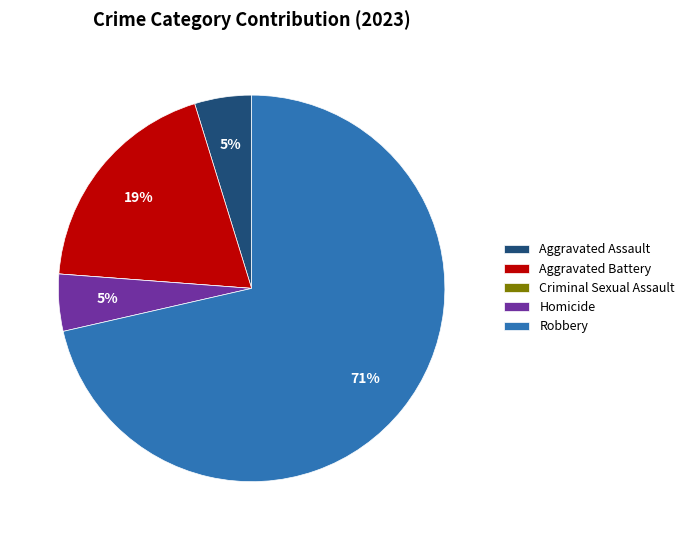

Which category has the biggest portion of the pie?

Robbery